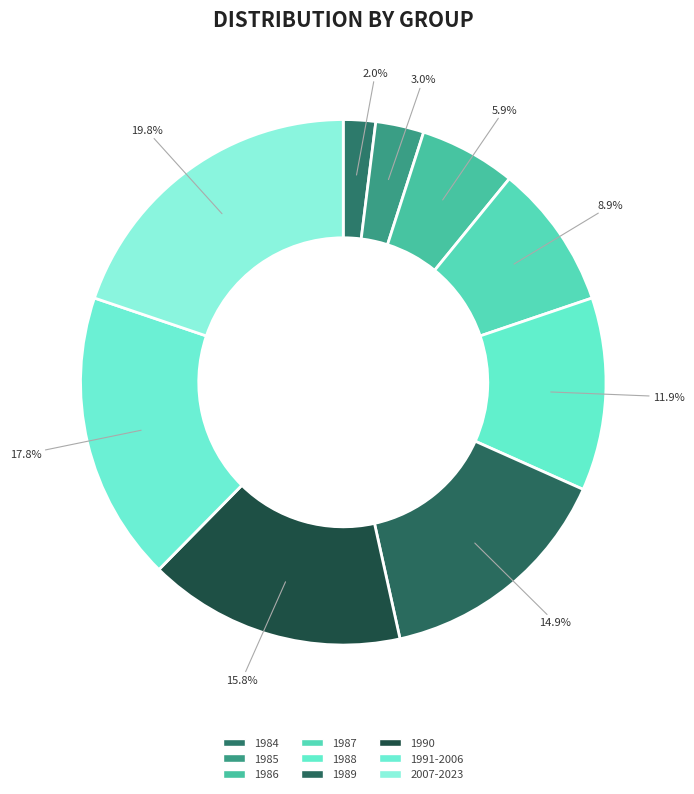

What is the ratio of the value at 1985 to the value at 2007-2023?

0.1